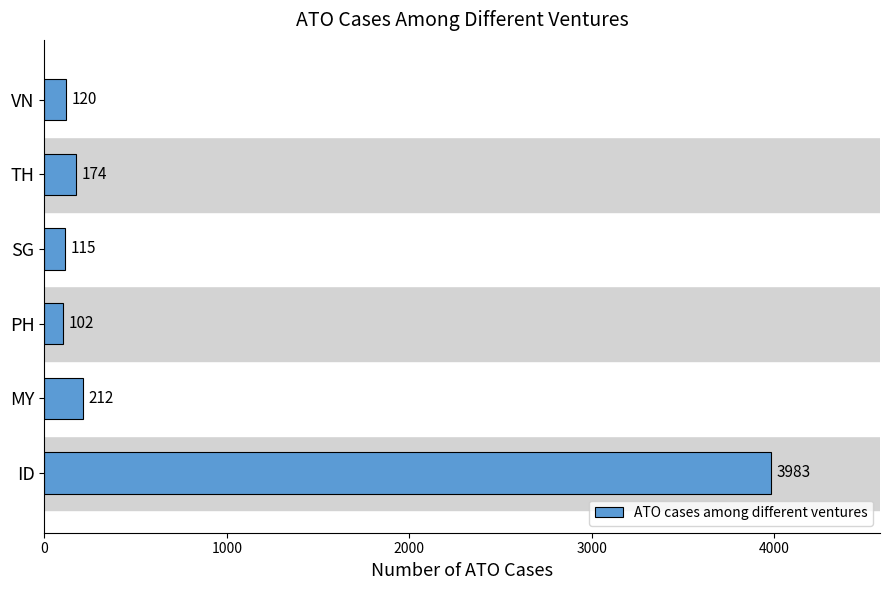

What is the difference between the second highest and minimum values?

110